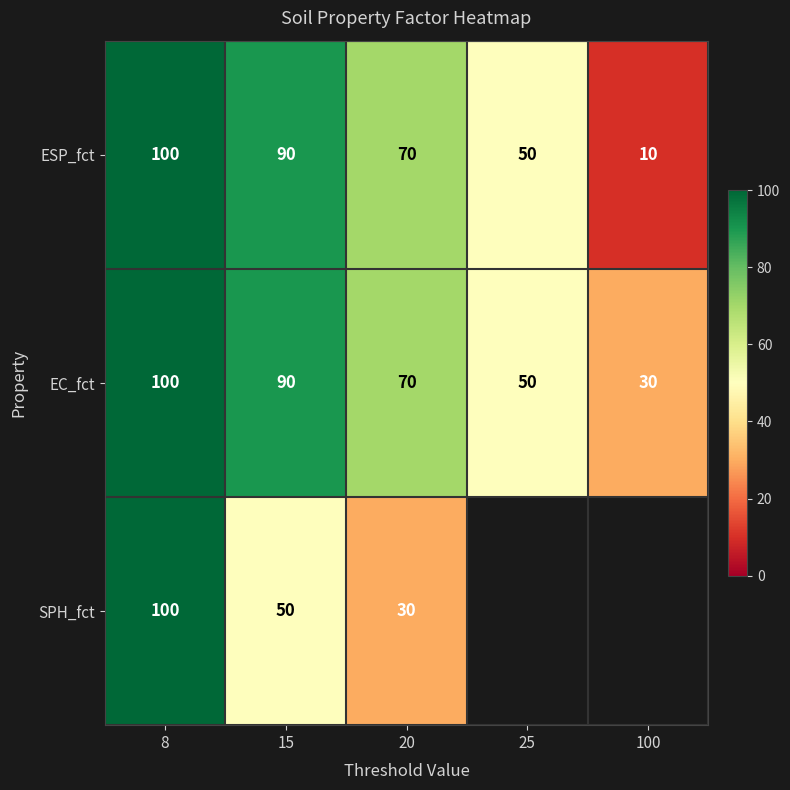

What is the minimum value for EC_fct?

30